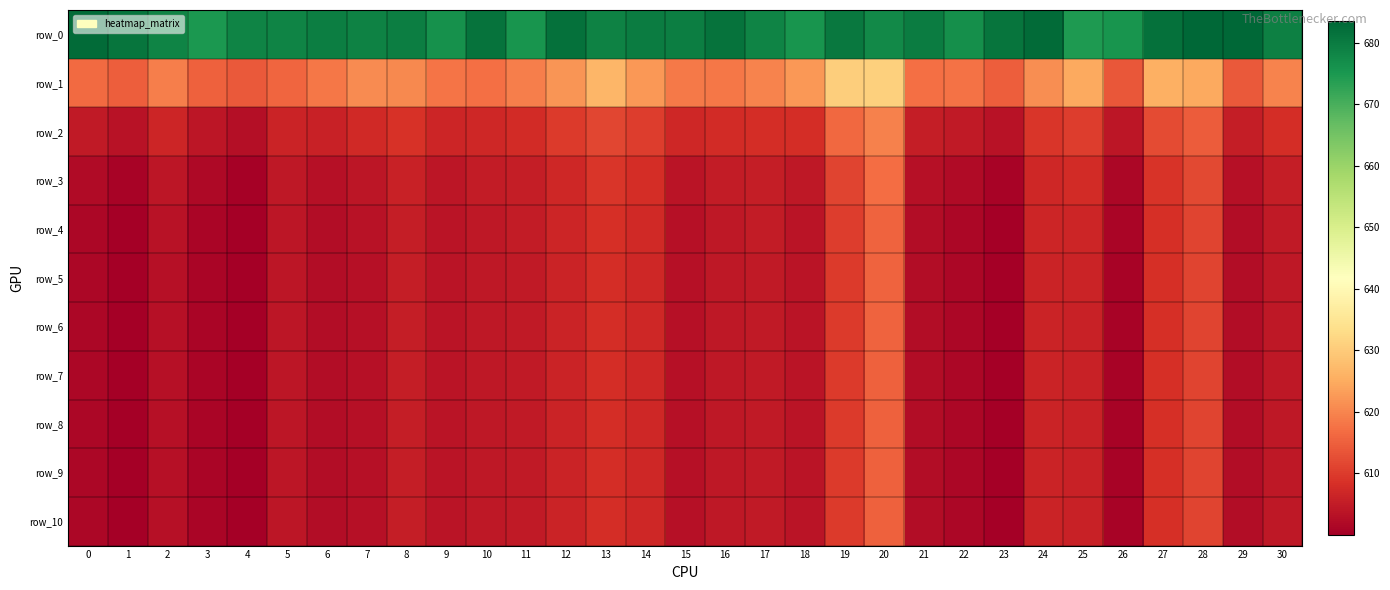

Is it true that row_2 equals 177.2 at 21?

False